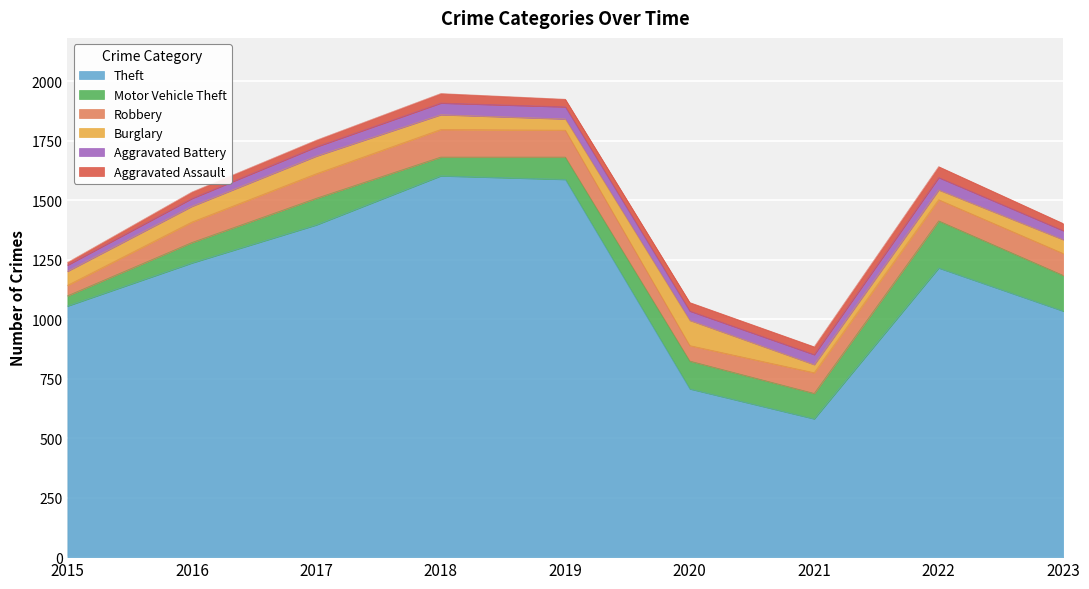

Reading left to right, what are all the values shown in this chart?

Theft: 1055	1236	1396	1602	1587	707	581	1215	1034
Motor Vehicle Theft: 43	86	112	79	94	117	107	198	150
Robbery: 44	86	103	116	113	65	87	89	92
Burglary: 59	66	74	62	47	106	34	41	58
Aggravated Battery: 26	33	39	49	51	39	42	52	38
Aggravated Assault: 11	27	28	40	32	36	33	46	30